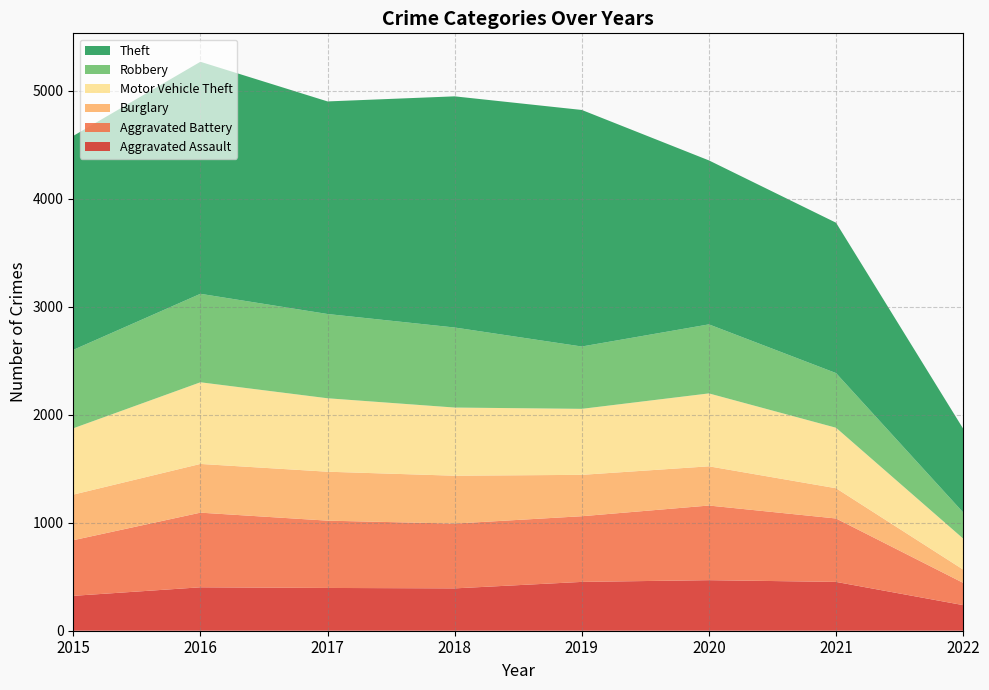

Reading left to right, list all the values displayed in this chart.

Aggravated Assault: 2015=323	2016=402	2017=396	2018=392	2019=452	2020=468	2021=452	2022=237
Aggravated Battery: 2015=515	2016=691	2017=623	2018=600	2019=608	2020=691	2021=587	2022=206
Burglary: 2015=422	2016=451	2017=453	2018=443	2019=383	2020=363	2021=280	2022=123
Motor Vehicle Theft: 2015=614	2016=756	2017=680	2018=631	2019=611	2020=675	2021=560	2022=287
Robbery: 2015=726	2016=819	2017=780	2018=741	2019=577	2020=639	2021=506	2022=242
Theft: 2015=1981	2016=2148	2017=1968	2018=2140	2019=2190	2020=1518	2021=1392	2022=775